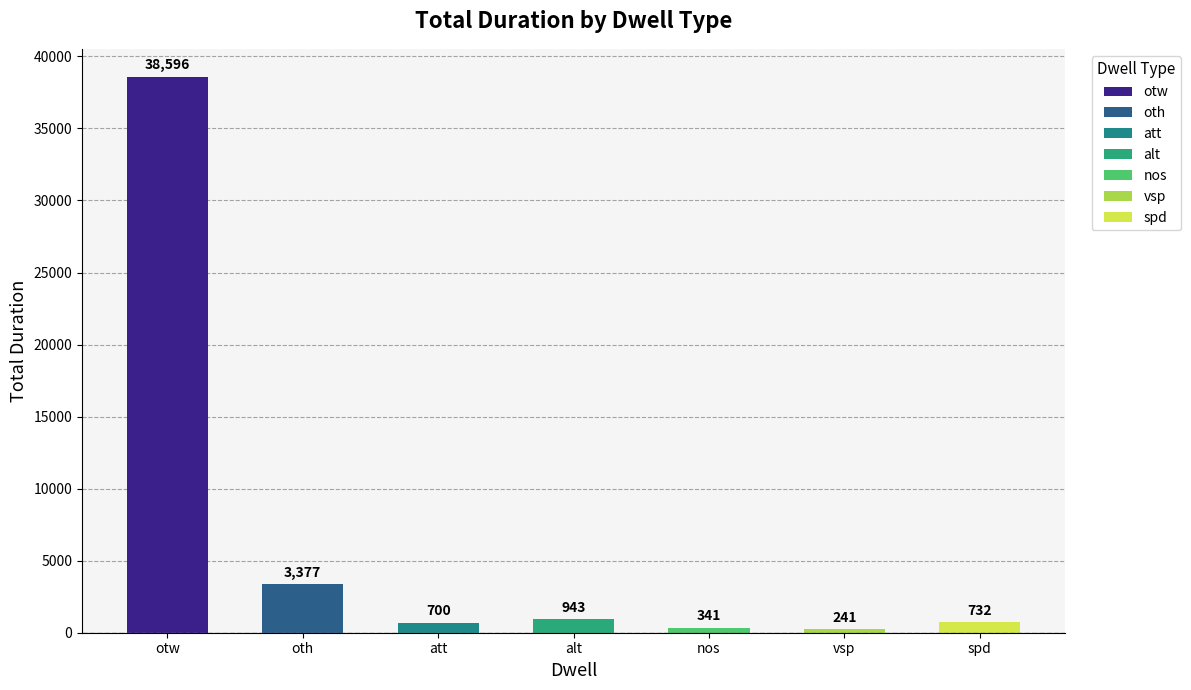

What is the minimum value shown in the chart?

241